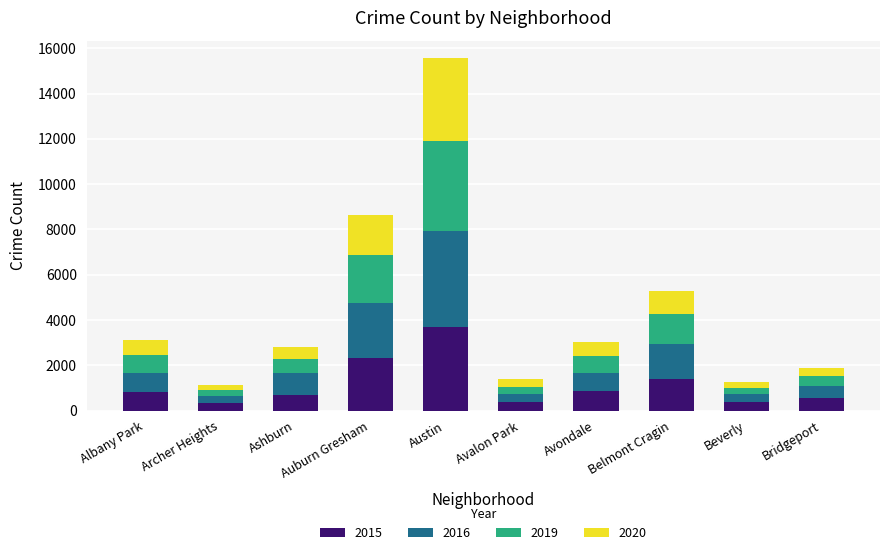

At which label does 2015 reach its peak?

Austin